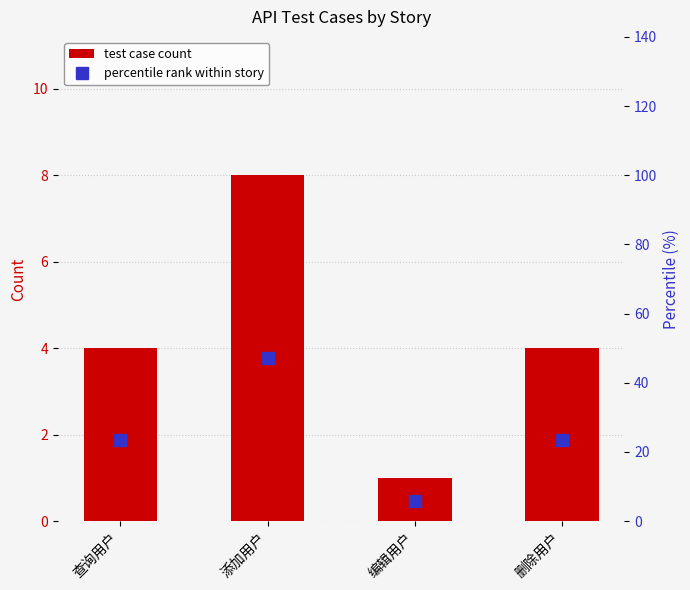

Which series changed the most between 查询用户 and 添加用户?

percentile rank within story